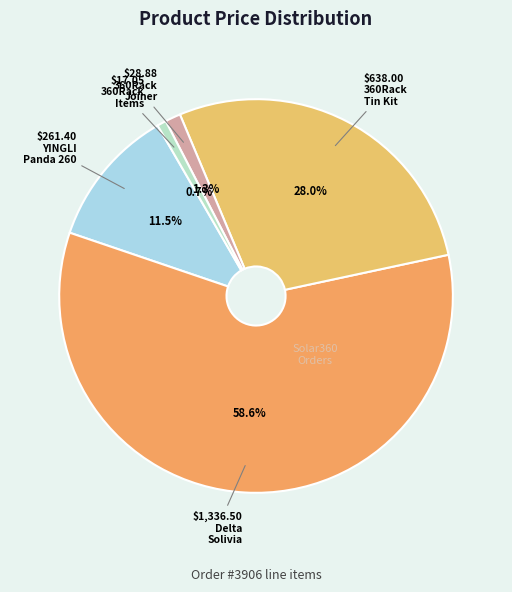

How many slices are in this pie chart?

5